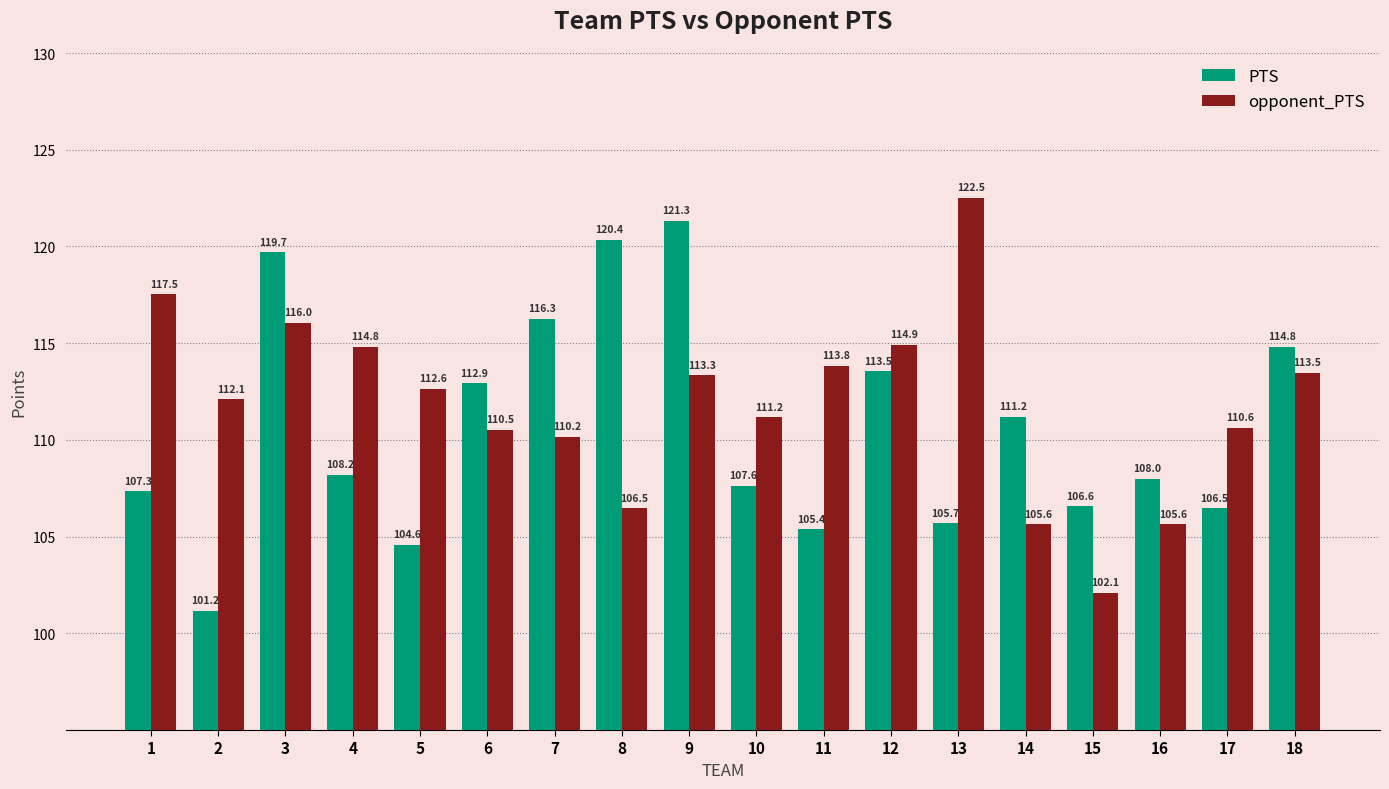

Which series has the largest total across all categories?

opponent_PTS